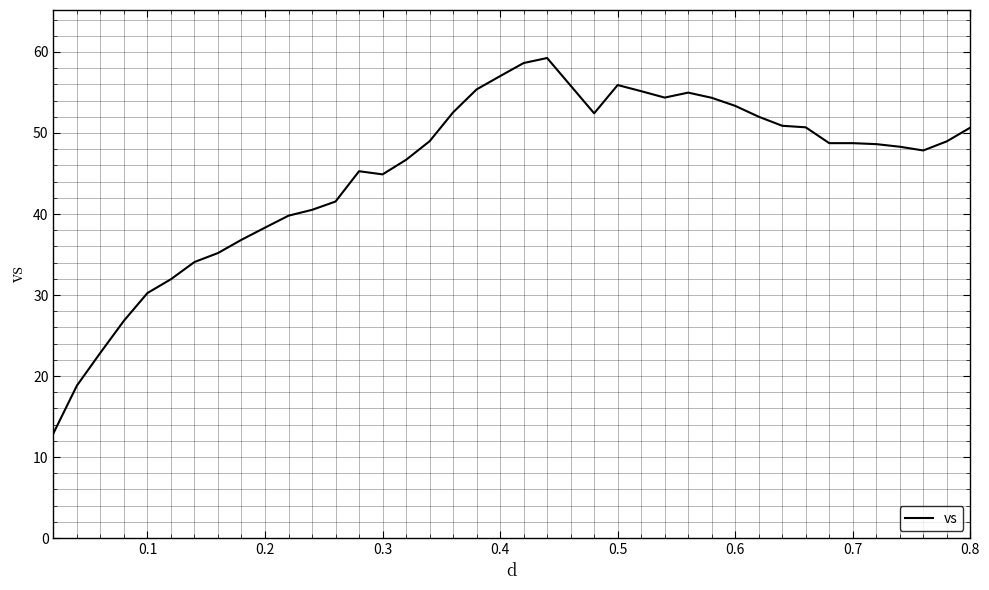

What is the smallest value displayed?

12.9